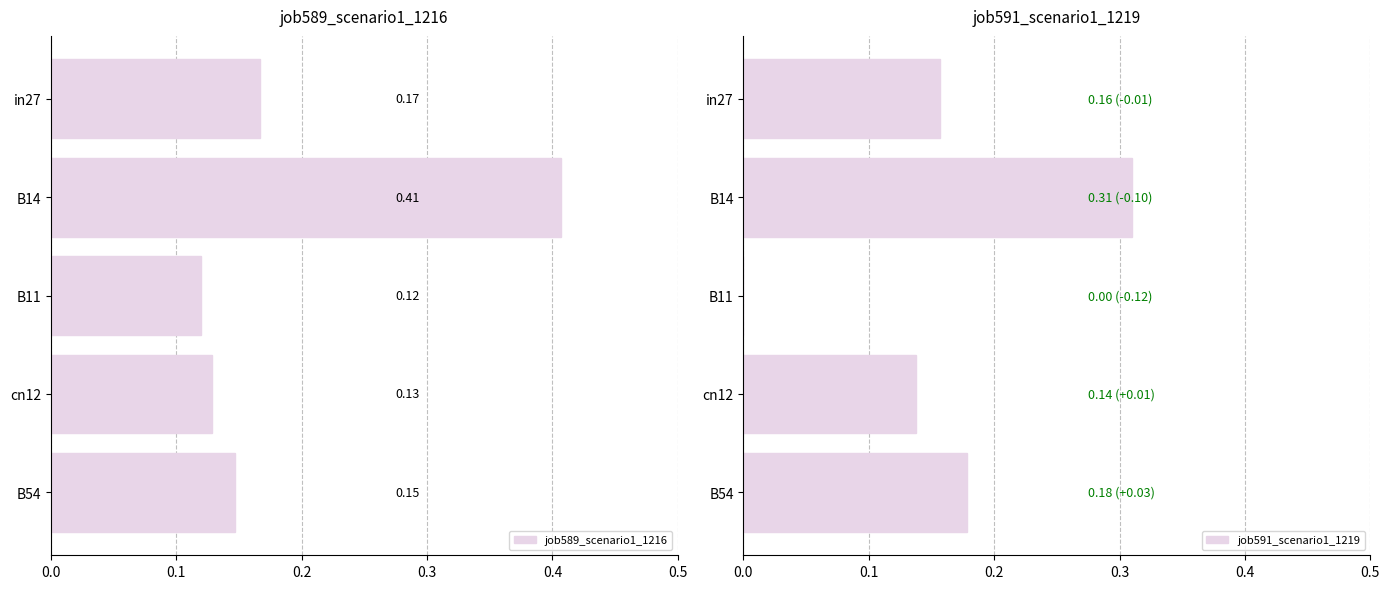

At which label is job589_scenario1_1216 closest to 0?

B11